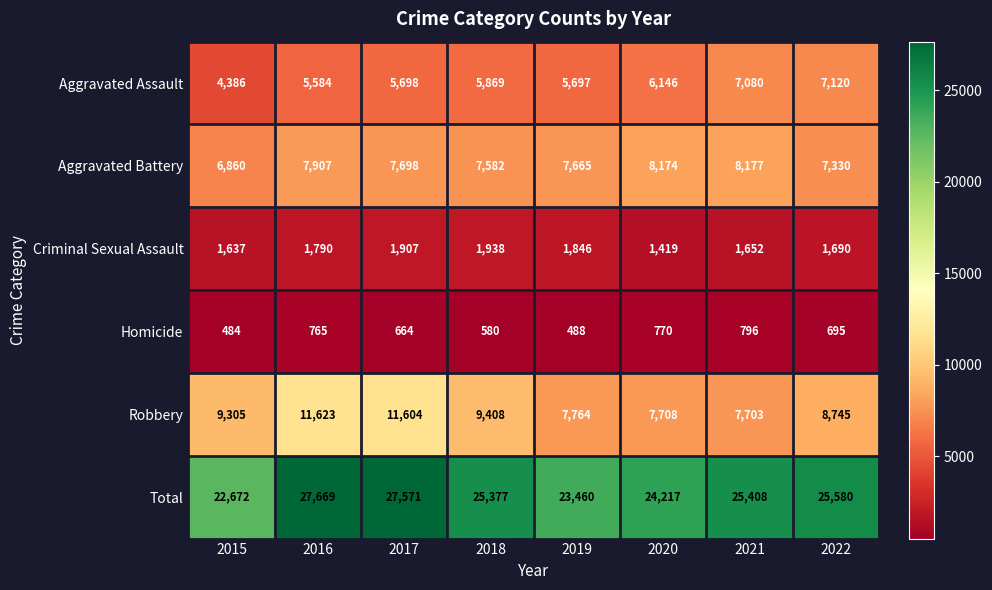

At 2015, list the series in order from largest to smallest.

Total, Robbery, Aggravated Battery, Aggravated Assault, Criminal Sexual Assault, Homicide